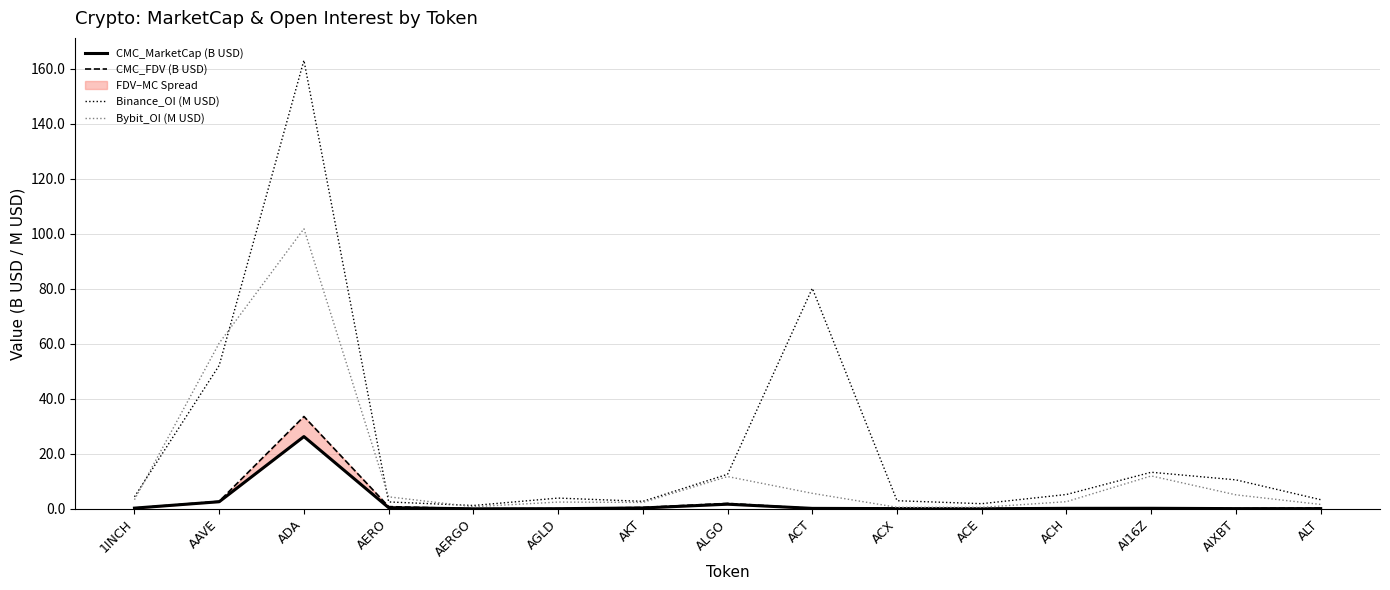

At which label is CMC_MarketCap (B USD) closest to 13?

AAVE